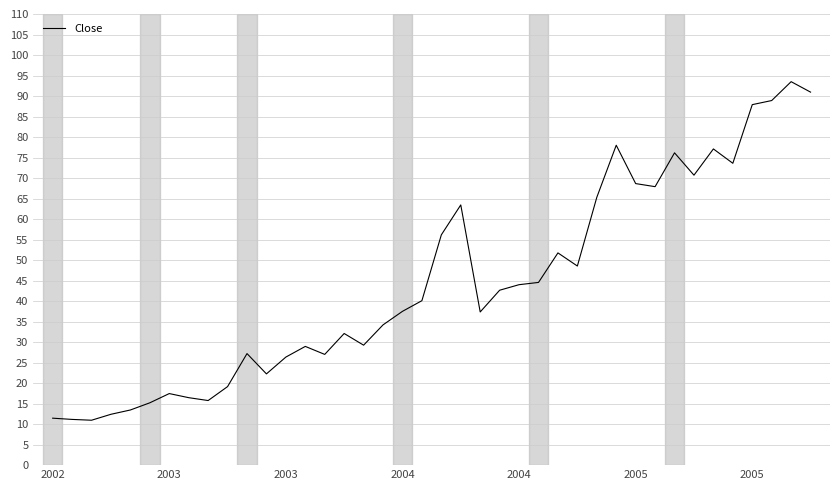

What is the maximum value shown in the chart?

93.5